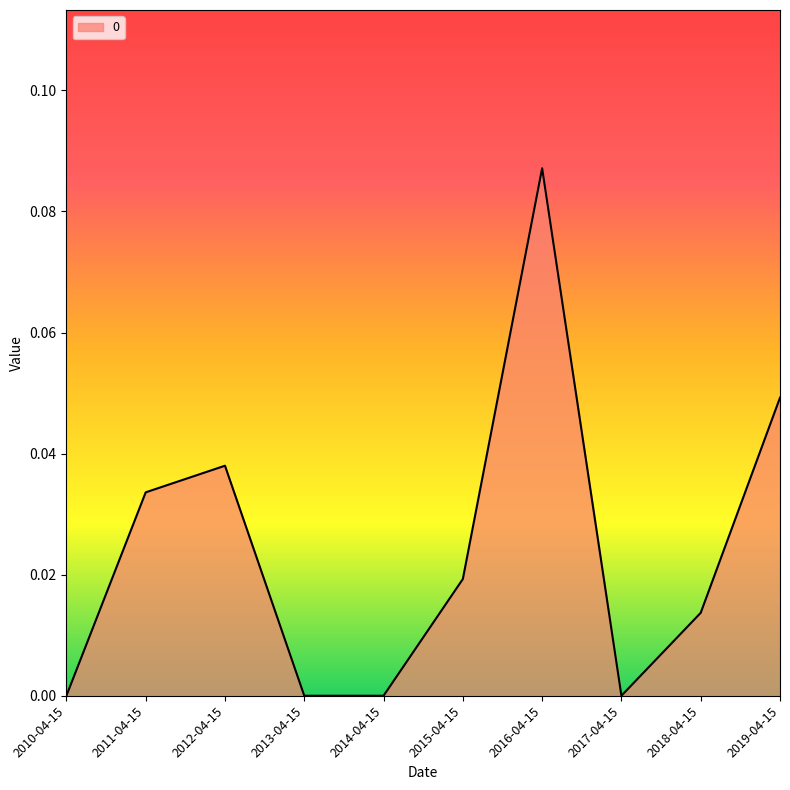

At which category does the chart reach its peak across all series?

2016-04-15